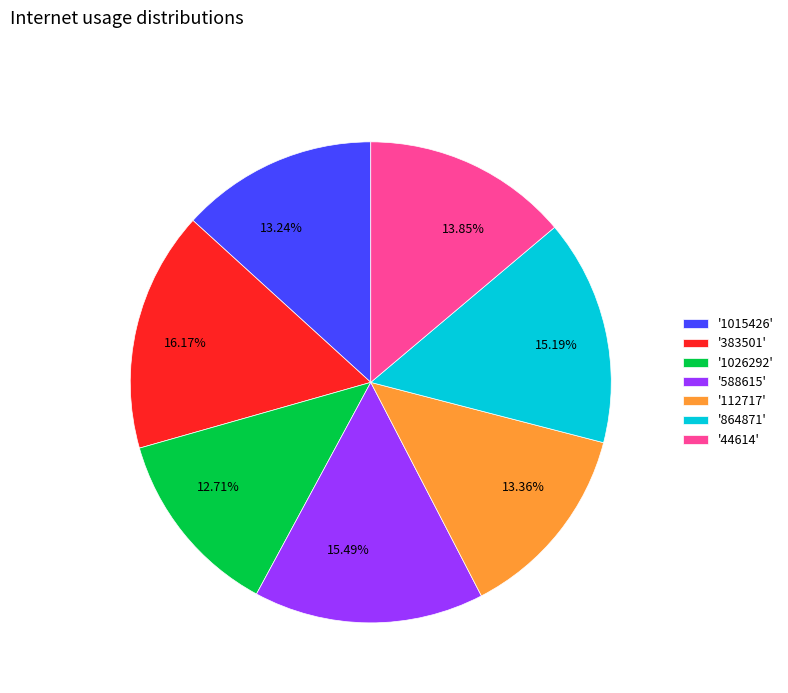

Does any single category account for the majority?

No